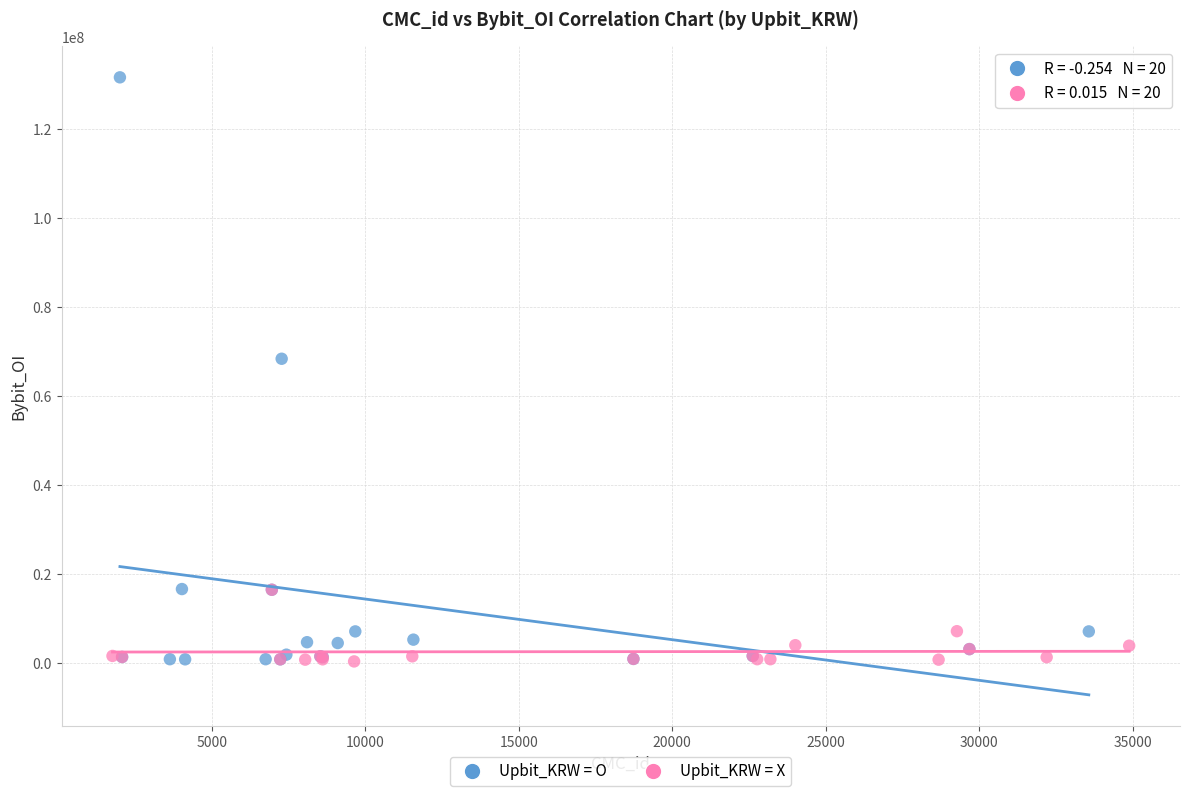

Which series contains the highest Y value?

Upbit_KRW = O